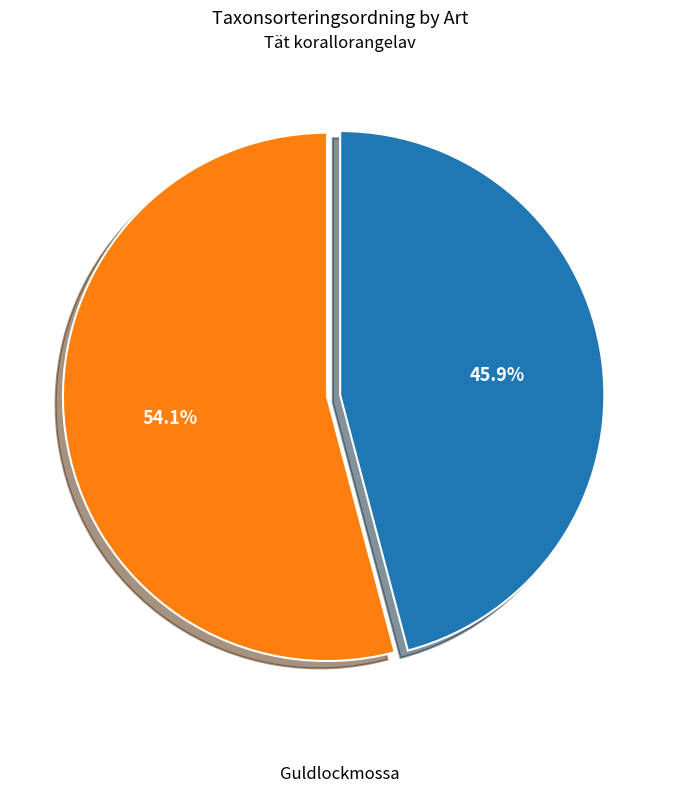

How many segments does this pie chart have?

2